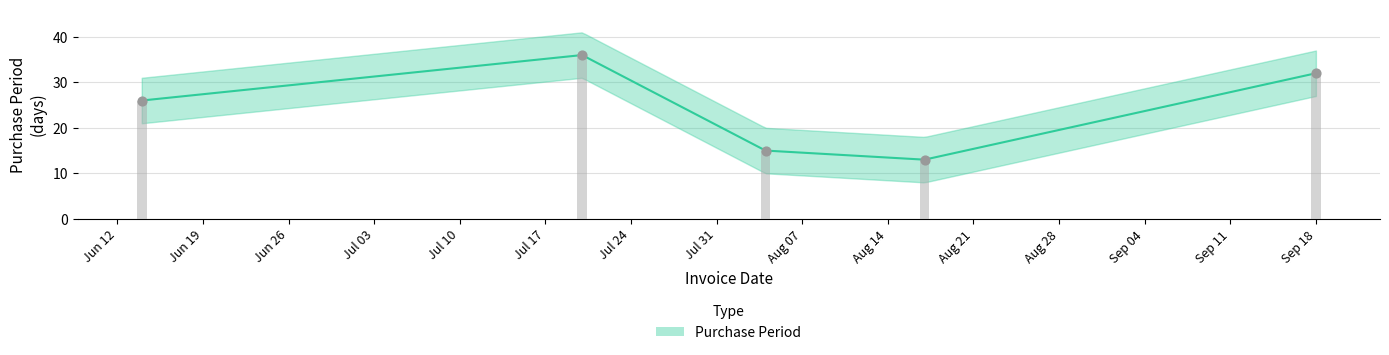

Between 2017-06-14 and 2017-07-20, which is larger?

2017-07-20